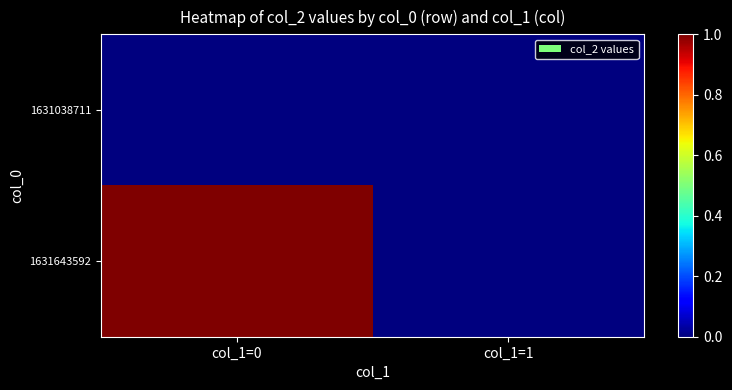

Reading left to right, what are all the values shown in this chart?

1631038711: col_1=0=0	col_1=1=0
1631643592: col_1=0=1	col_1=1=0